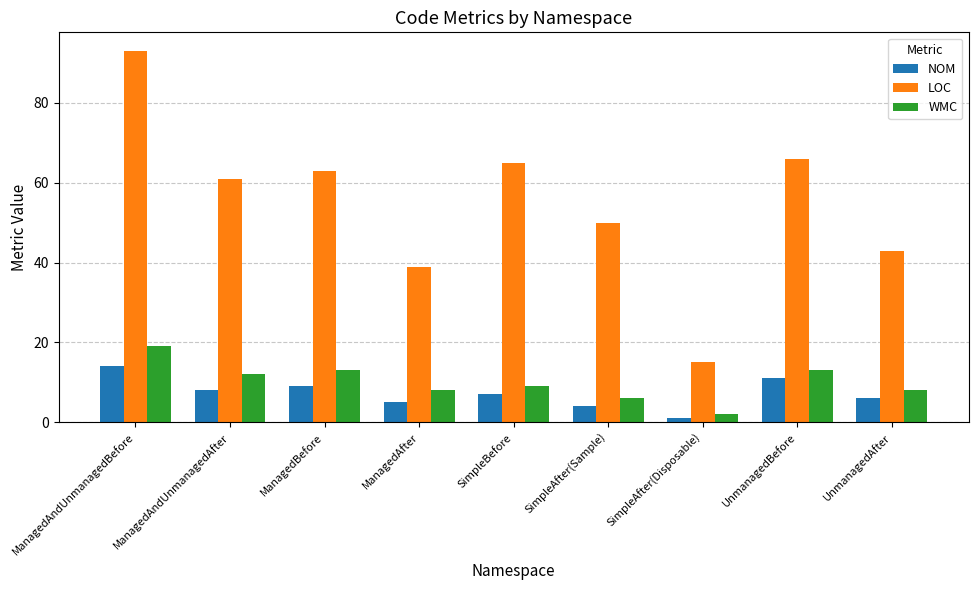

What is the label of the 4th bar from the right?

SimpleAfter(Sample)